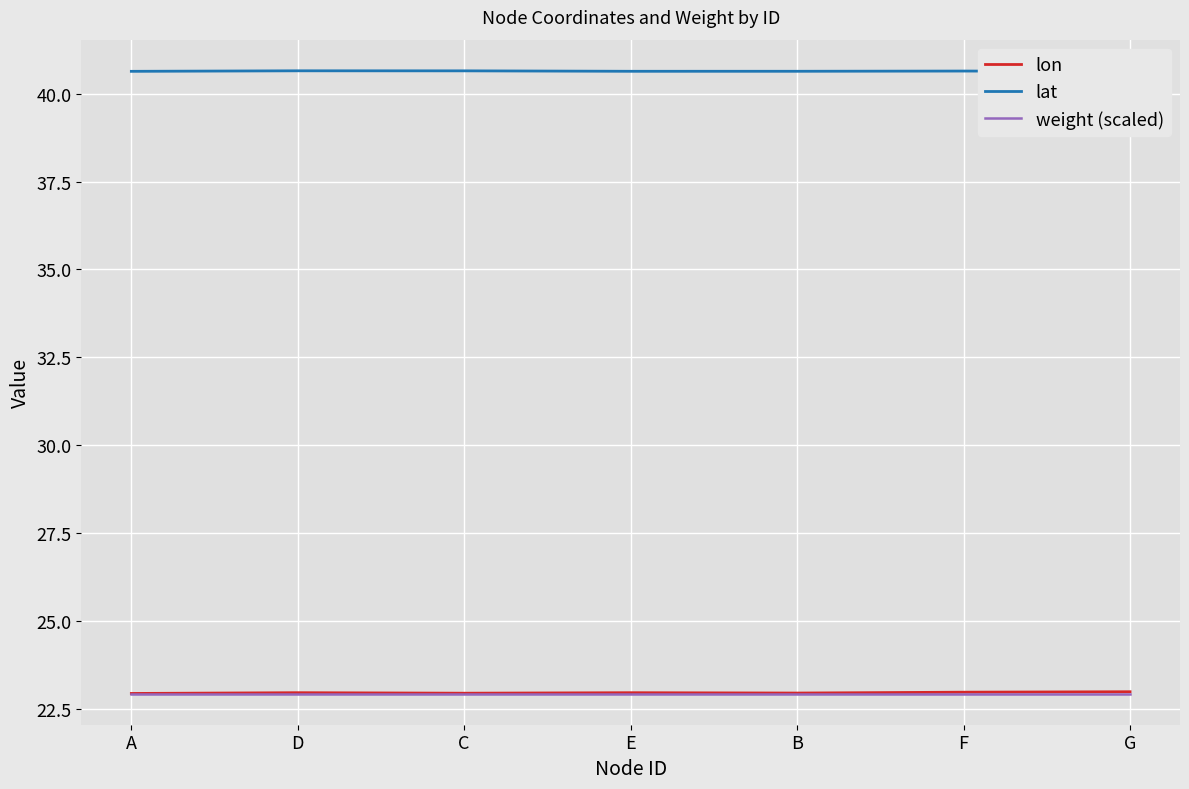

True or false: lat and weight (scaled) cross at least once.

False